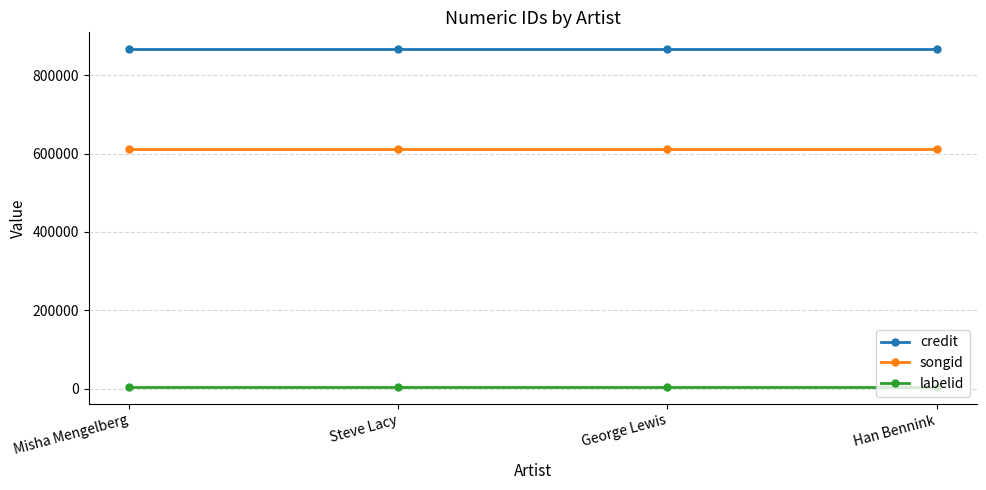

True or false: labelid and credit cross at least once.

False